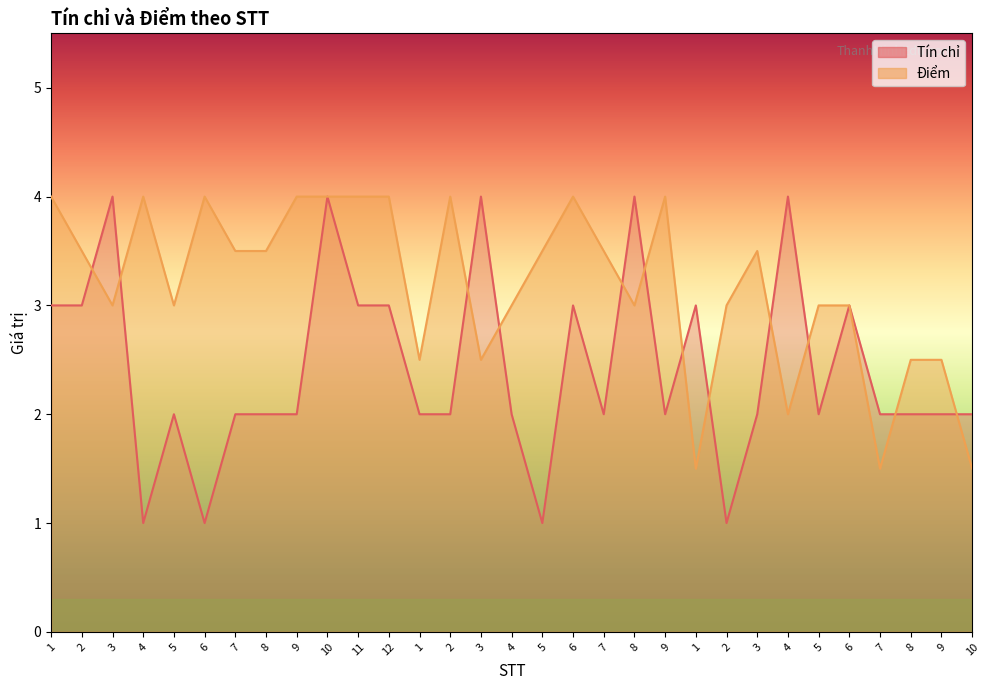

After their last crossing, which series has the higher values: Tín chỉ or Điểm?

Tín chỉ